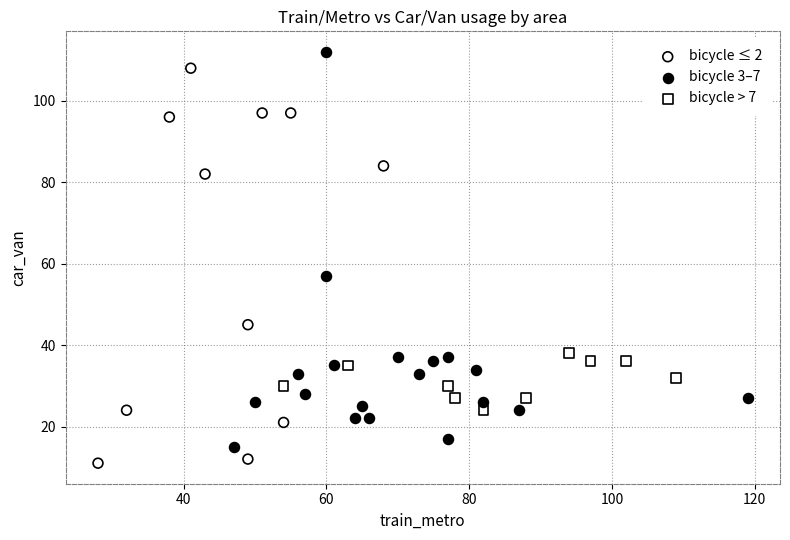

What are all the series names shown in the legend?

bicycle ≤ 2, bicycle 3–7, bicycle > 7